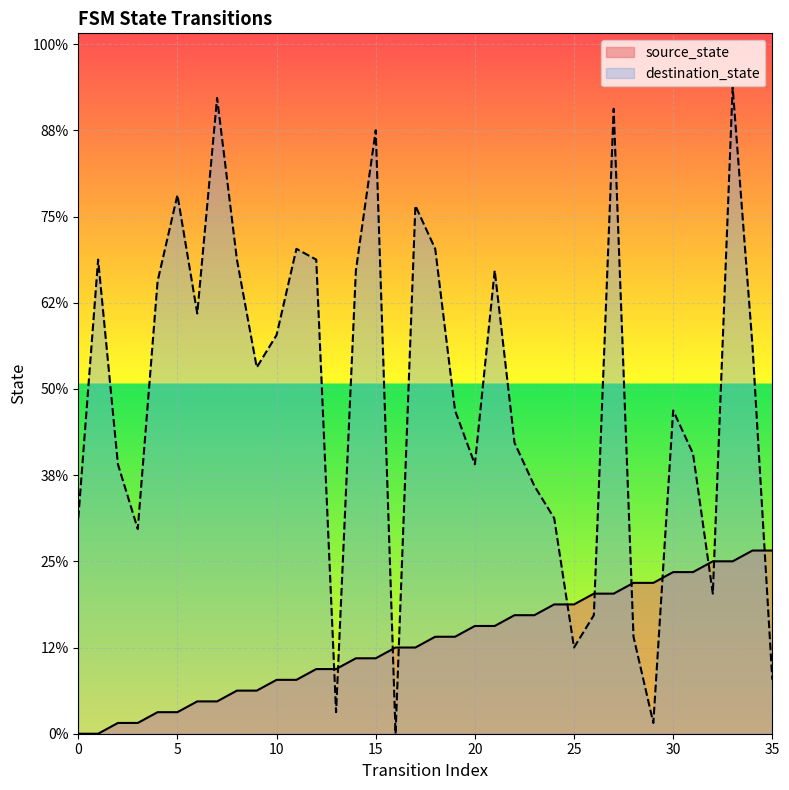

How many data points in source_state are less than 9?

18